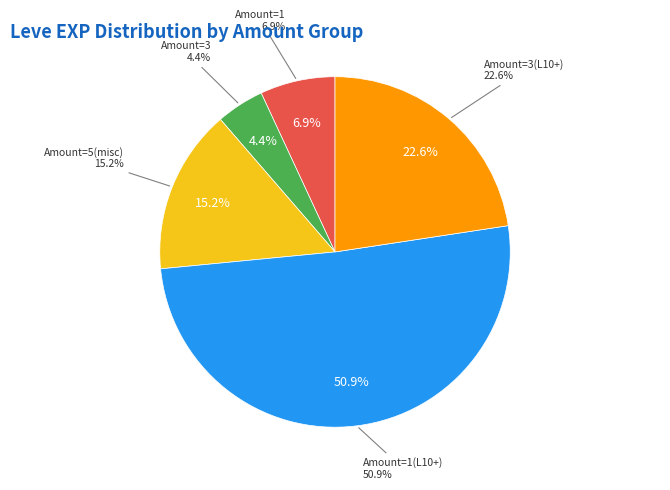

The Don't Be So Tallow(5) slice represents 11% of the pie. True or false?

False